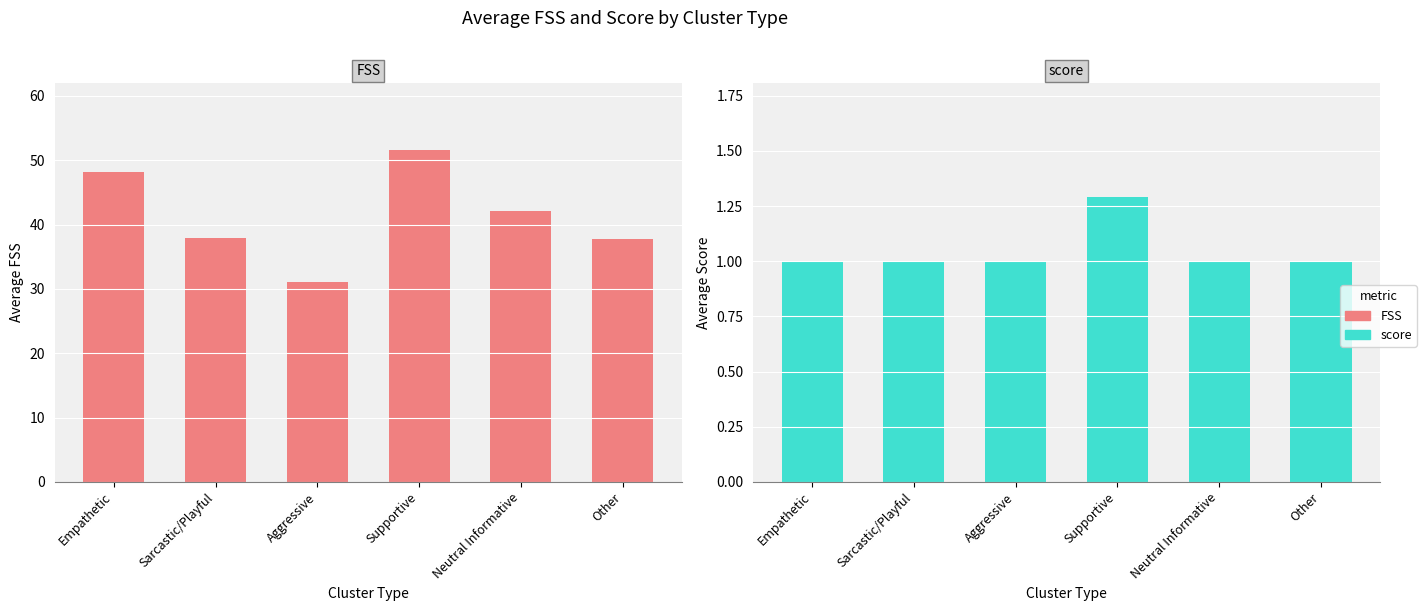

Reading left to right, what are all the values shown in this chart?

FSS: Empathetic=48.2	Sarcastic/Playful=38.0	Aggressive=31.0	Supportive=51.6	Neutral Informative=42.1	Other=37.7
score: Empathetic=1.0	Sarcastic/Playful=1.0	Aggressive=1.0	Supportive=1.3	Neutral Informative=1.0	Other=1.0